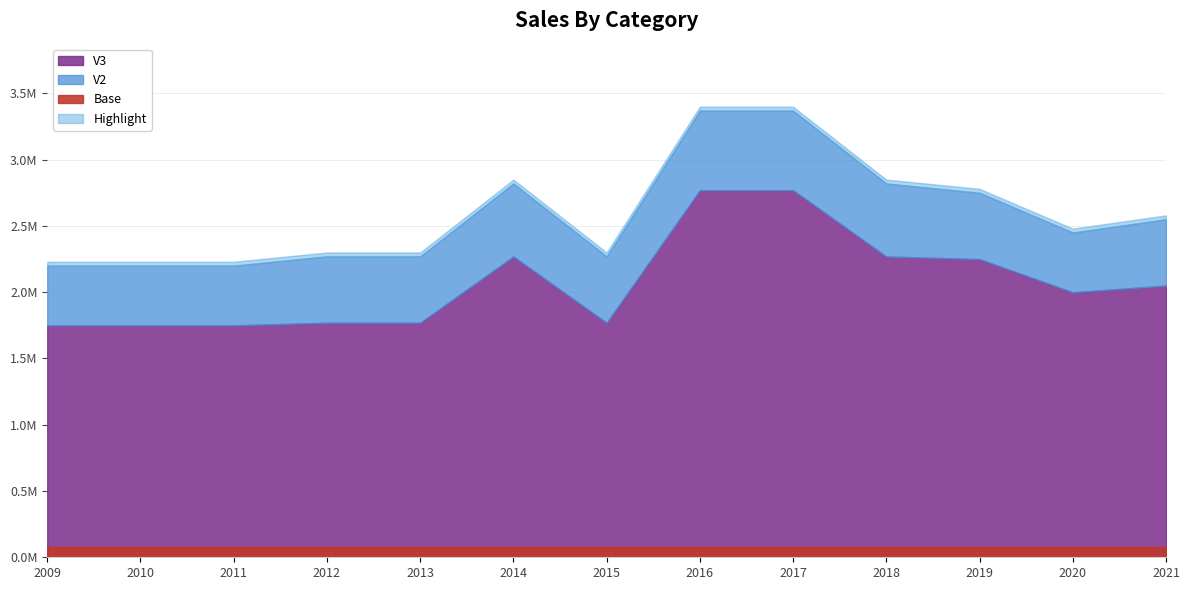

The V2 series shows 19 at 2017. True or false?

False